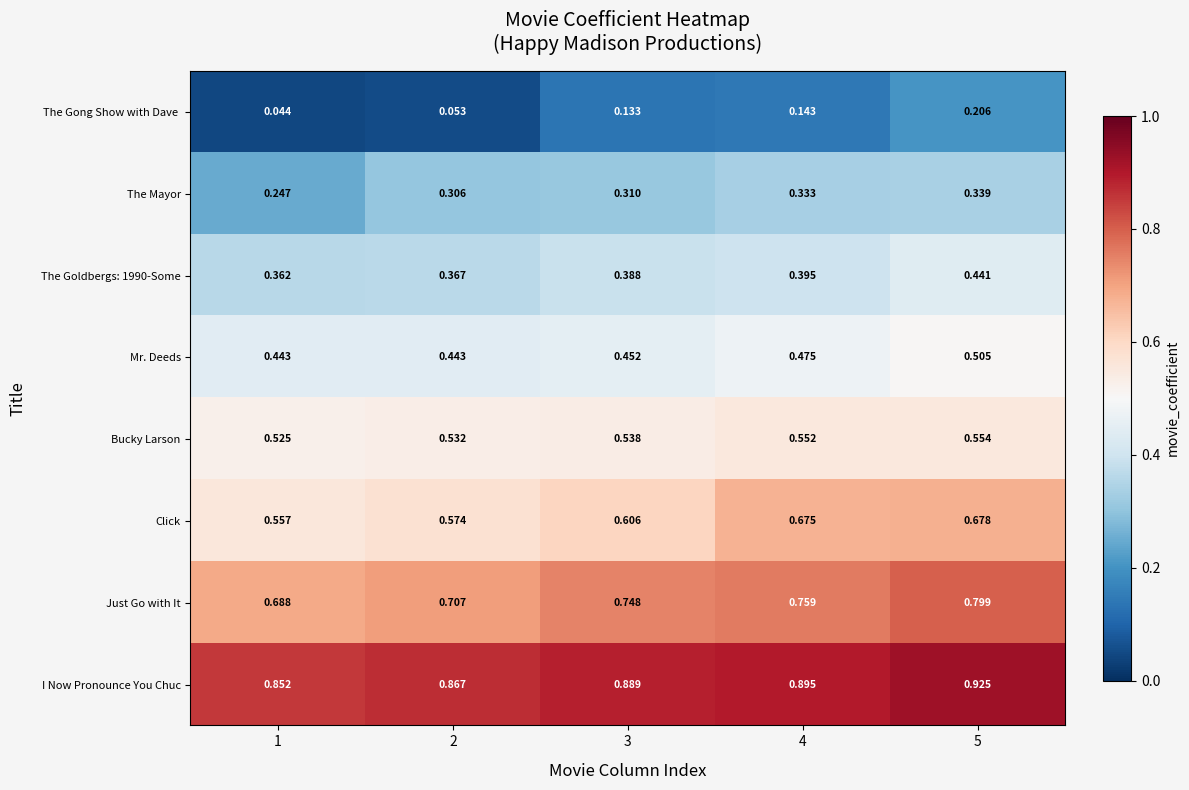

Between 1 and 2, which series saw the biggest shift?

The Mayor